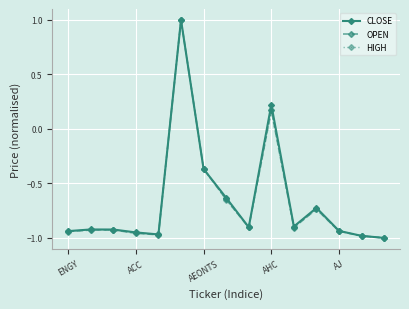

What is the greatest value displayed?

1.0